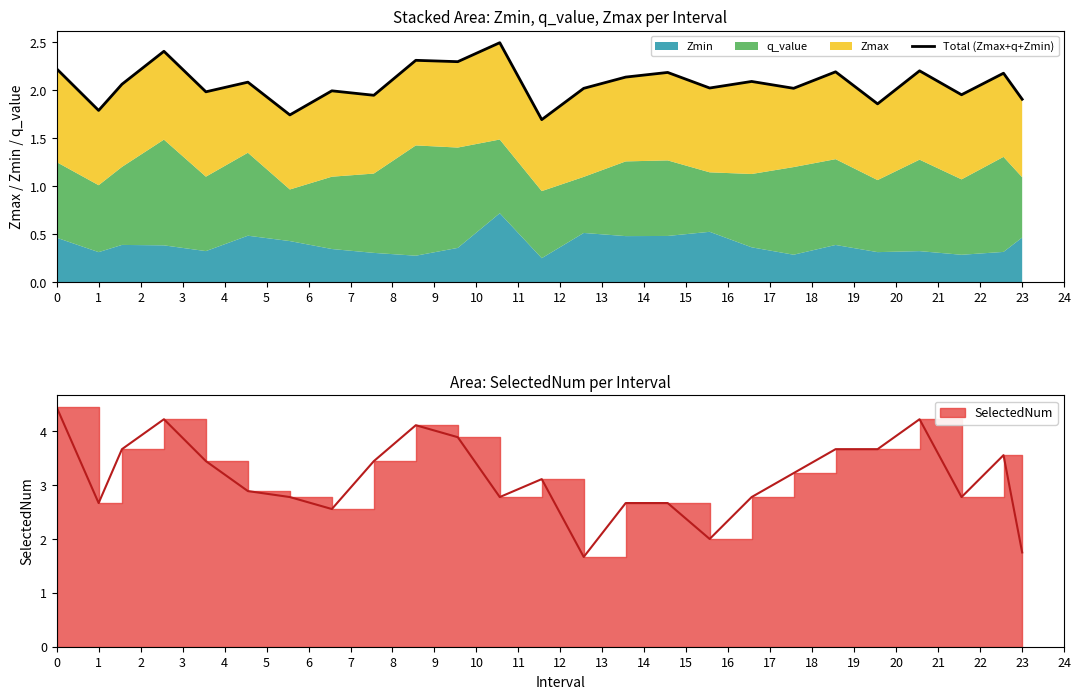

List the labels in order of value, largest first.

11, 3, 9, 10, 0, 21, 19, 15, 23, 14, 17, 5, 2, 16, 18, 13, 7, 4, 22, 8, 24, 20, 1, 6, 12